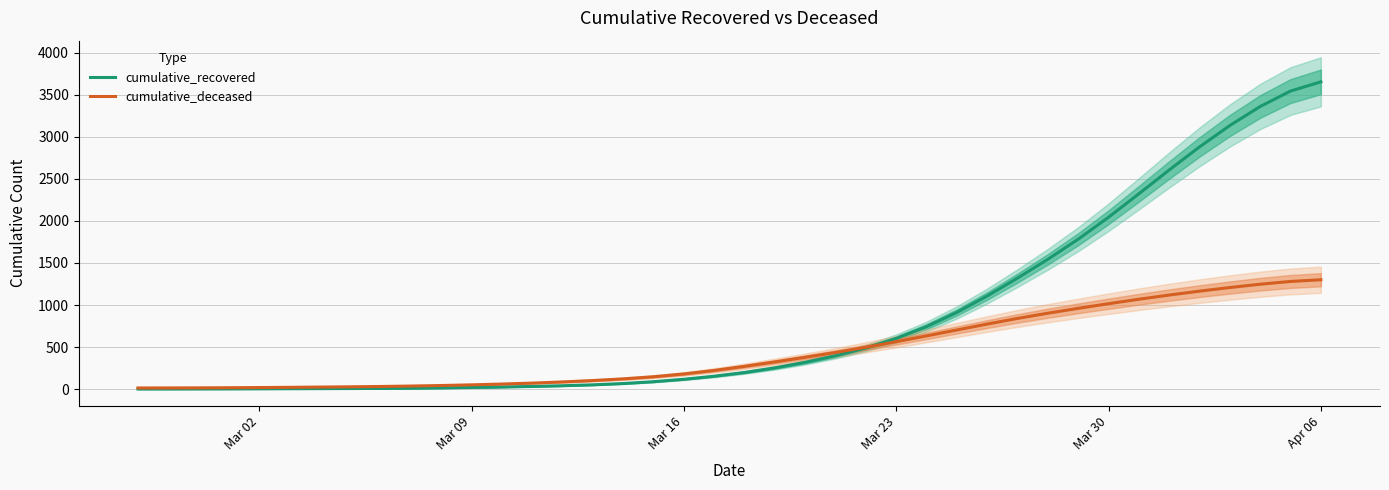

Is the value of cumulative_recovered at 21 greater than the value of cumulative_deceased at 32?

No